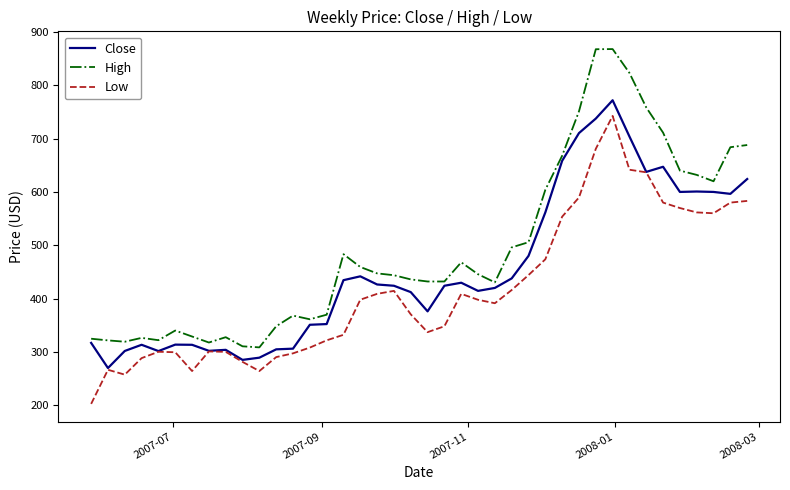

Which series has the largest range (max minus min)?

High